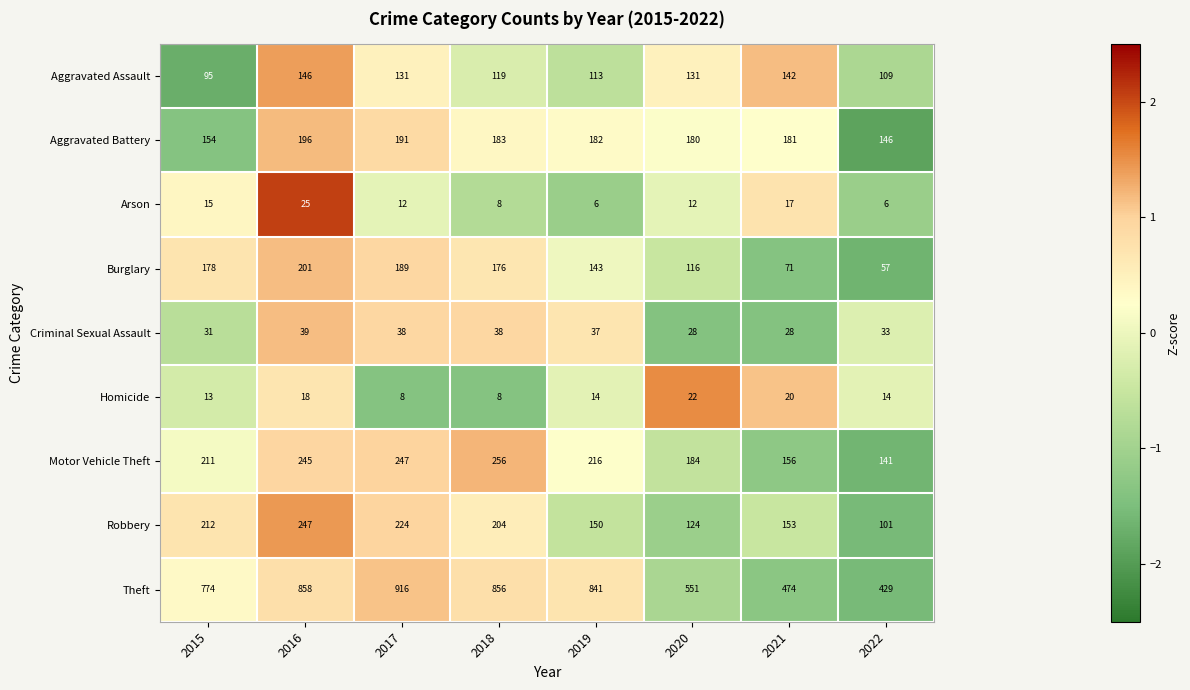

At which category is the sum across all series the highest?

2016